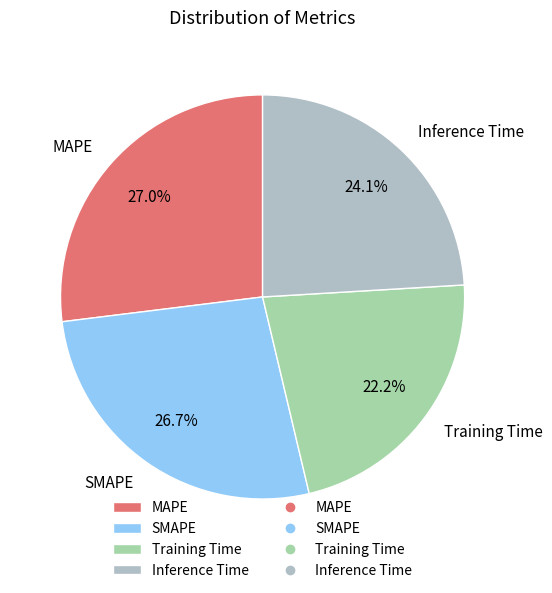

How many segments does this pie chart have?

4